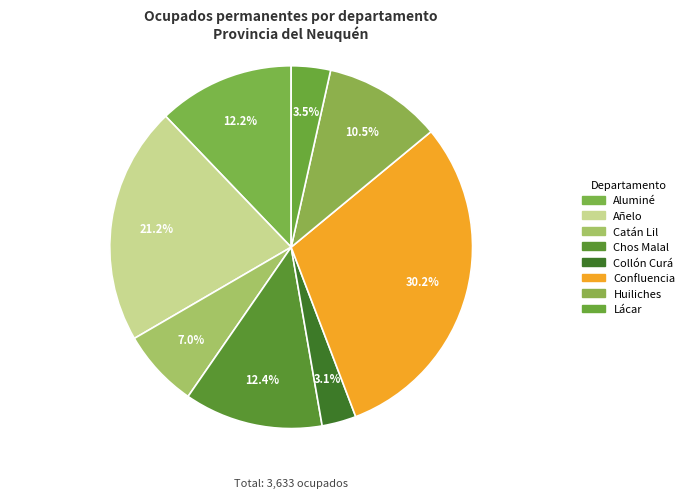

To the nearest percent, what portion does Aluminé represent?

12%